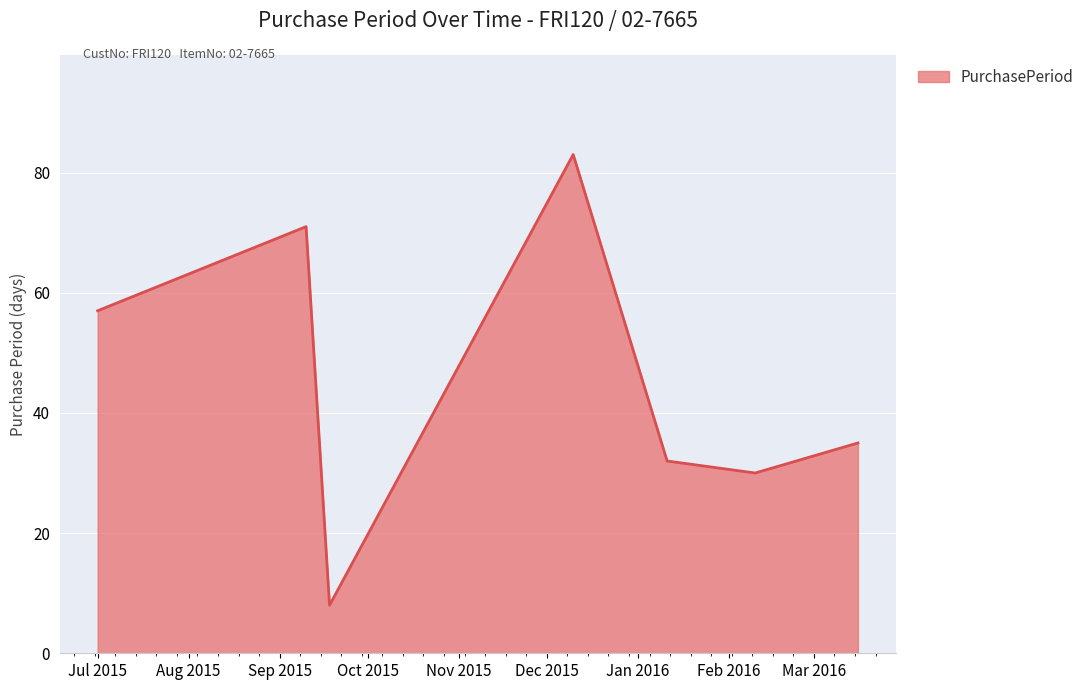

How many interior local peaks (higher than both neighbors) does the data have?

2